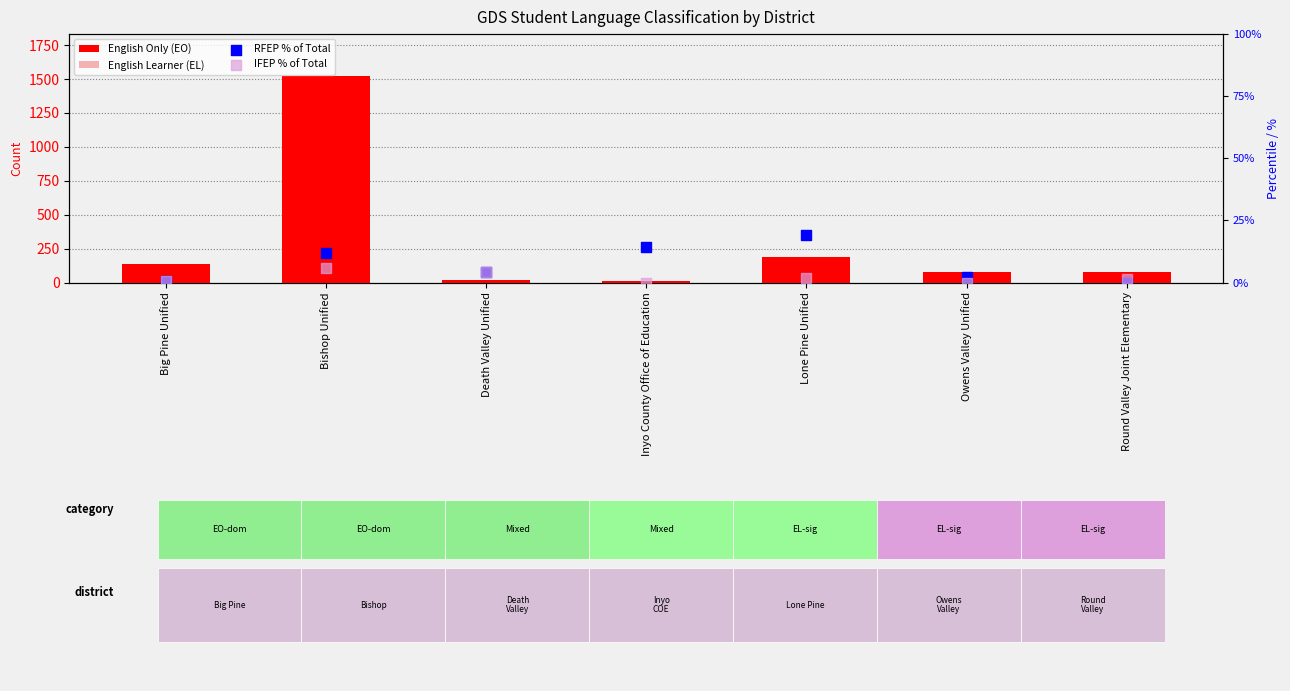

What are all the series names shown in the legend?

English Only (EO), English Learner (EL), RFEP % of Total, IFEP % of Total